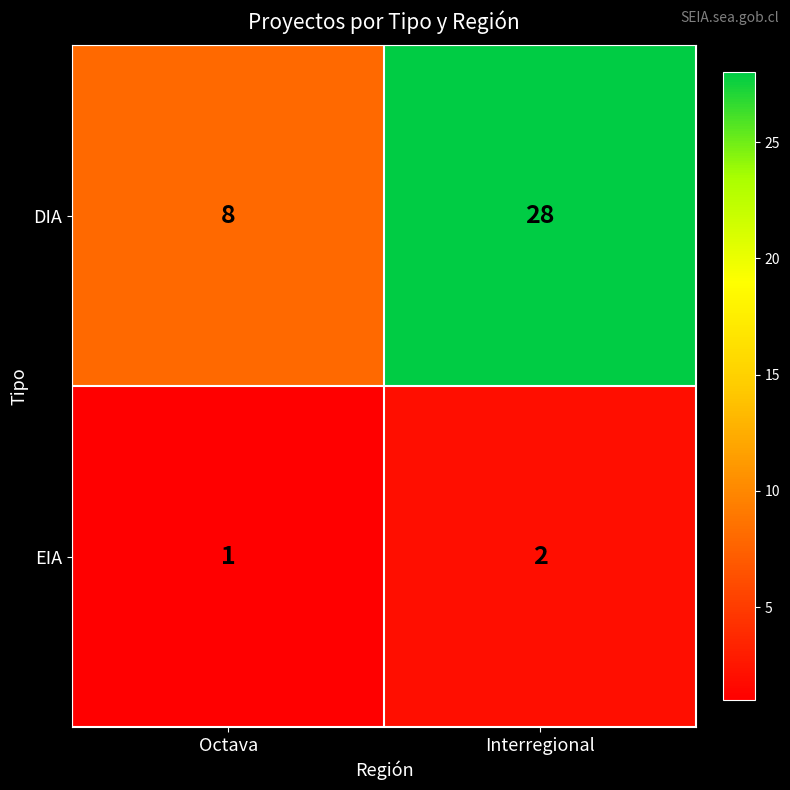

Which series has the largest total across all categories?

DIA